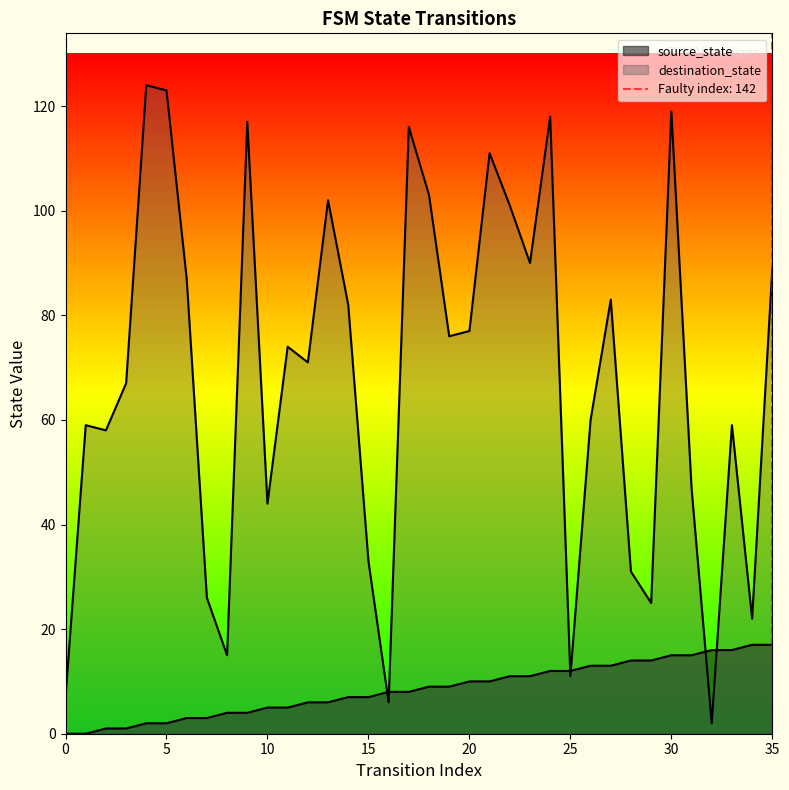

Reading left to right, transcribe all the data shown in this chart.

source_state: 0=0	1=0	2=1	3=1	4=2	5=2	6=3	7=3	8=4	9=4	10=5	11=5	12=6	13=6	14=7	15=7	16=8	17=8	18=9	19=9	20=10	21=10	22=11	23=11	24=12	25=12	26=13	27=13	28=14	29=14	30=15	31=15	32=16	33=16	34=17	35=17
destination_state: 0=7	1=59	2=58	3=67	4=124	5=123	6=87	7=26	8=15	9=117	10=44	11=74	12=71	13=102	14=82	15=33	16=6	17=116	18=103	19=76	20=77	21=111	22=101	23=90	24=118	25=11	26=60	27=83	28=31	29=25	30=119	31=47	32=2	33=59	34=22	35=89